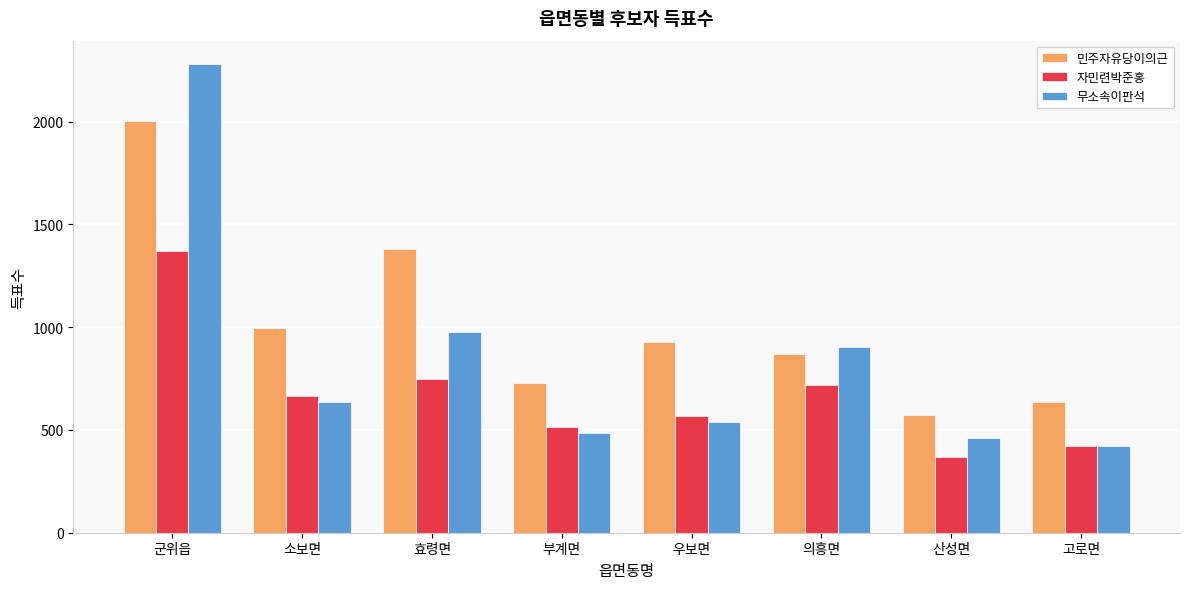

Read the 민주자유당이의근 value at 군위읍.

2001